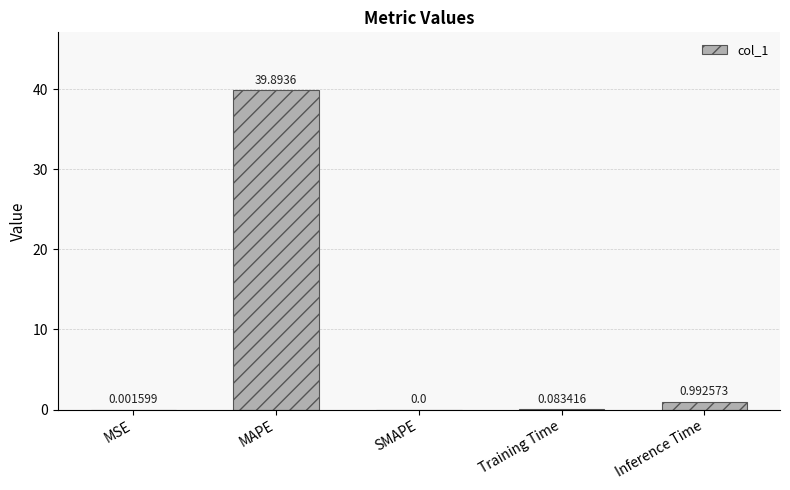

What is the average value?

8.2